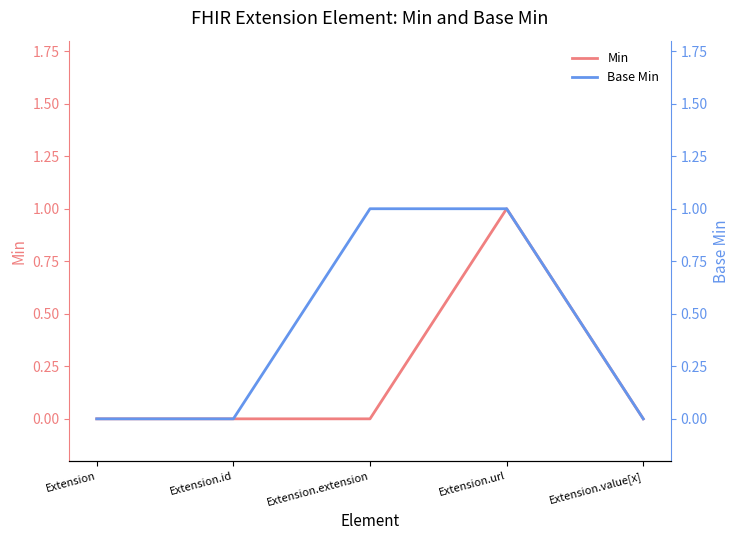

What is the label of the 5th point from the right?

Extension